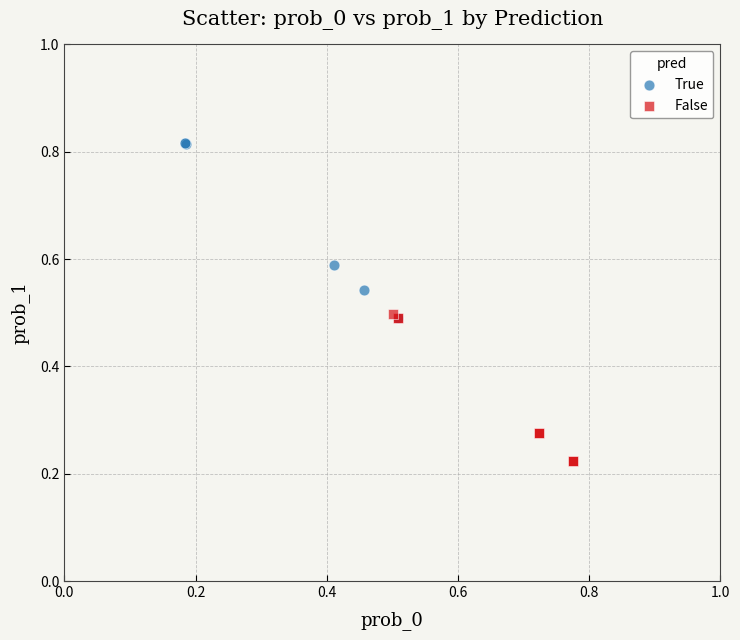

Which series contains the highest Y value?

True